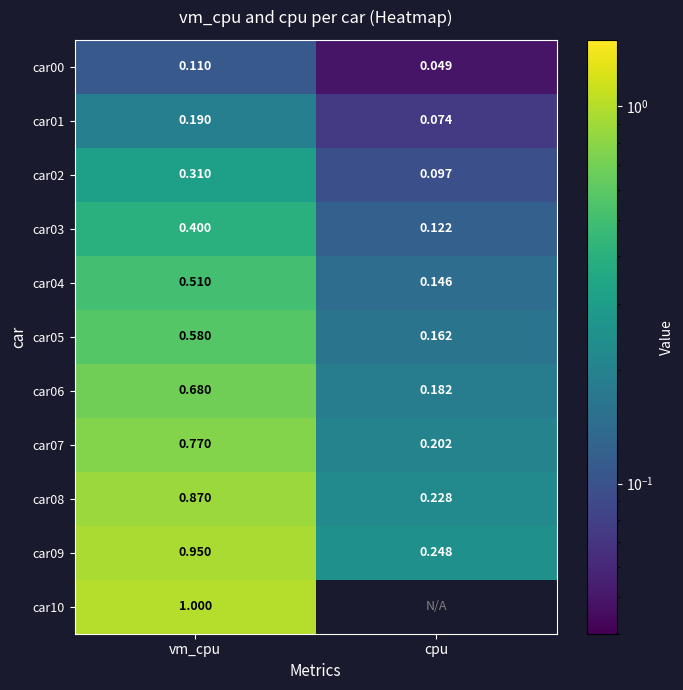

Which category has the highest value in the car06 series?

vm_cpu